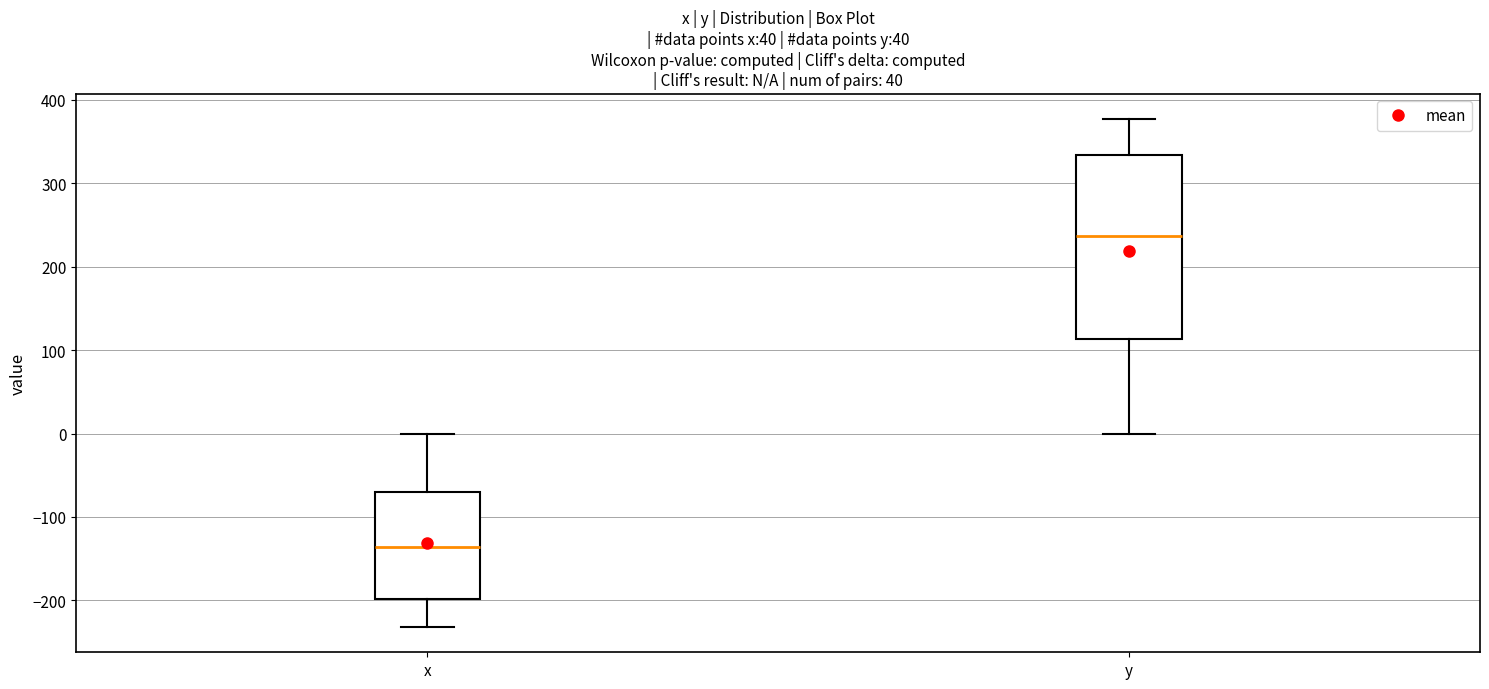

Comparing the boxes themselves (not the whiskers), which one is the tallest?

y